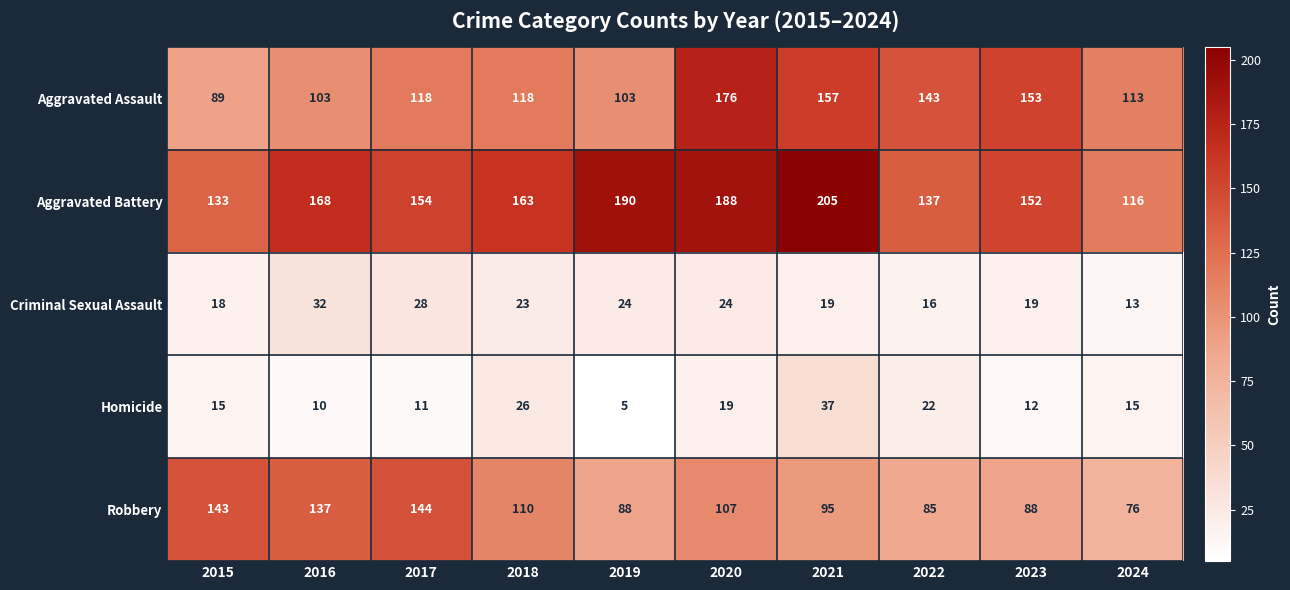

Is it true that Criminal Sexual Assault equals 47 at 2016?

False